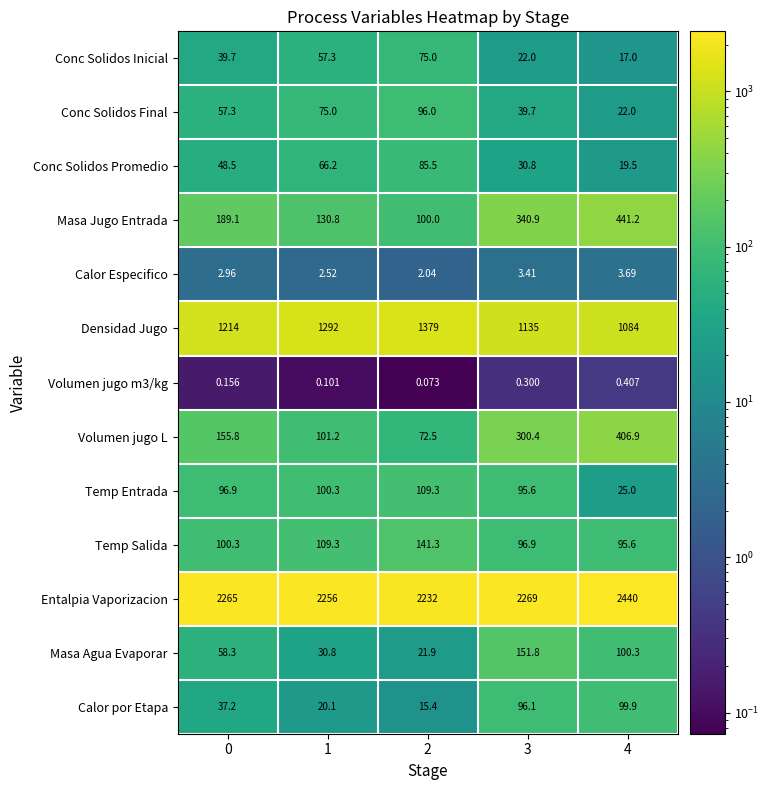

How many distinct data groups are displayed?

13